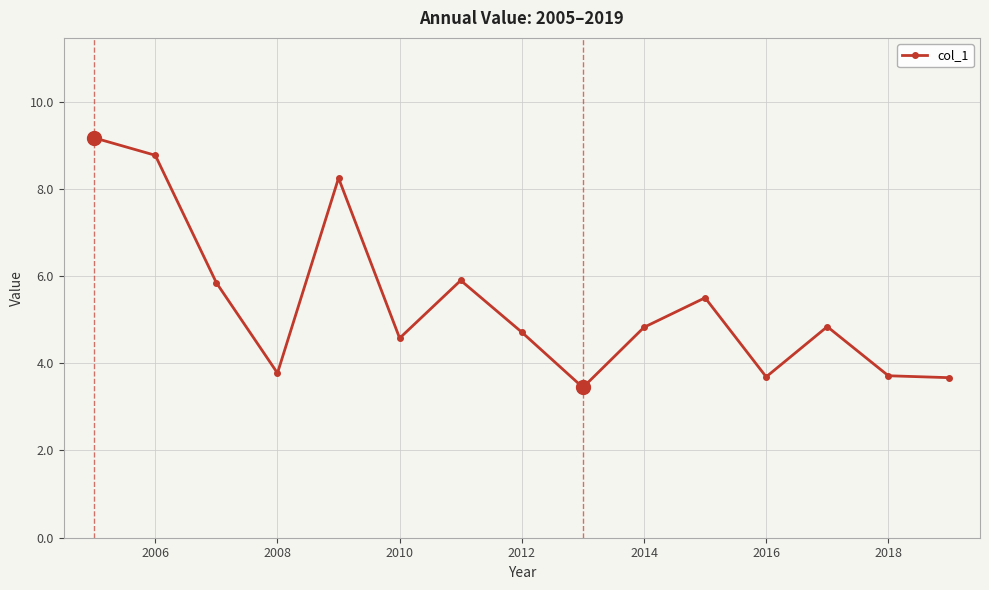

How many points are higher than both their immediate neighbors (excluding endpoints)?

4